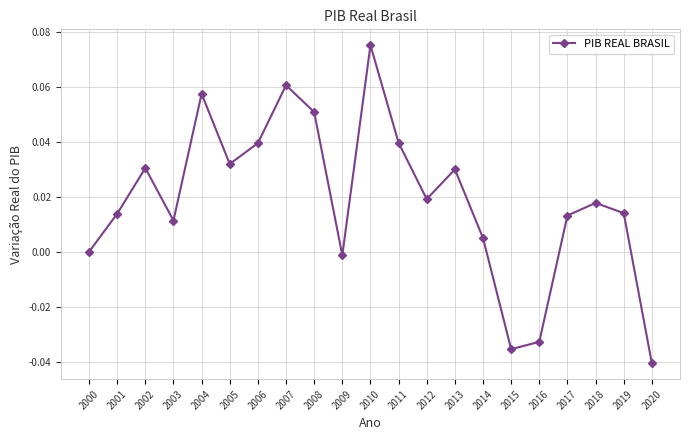

Between 2010 and 2016, which is larger?

2010